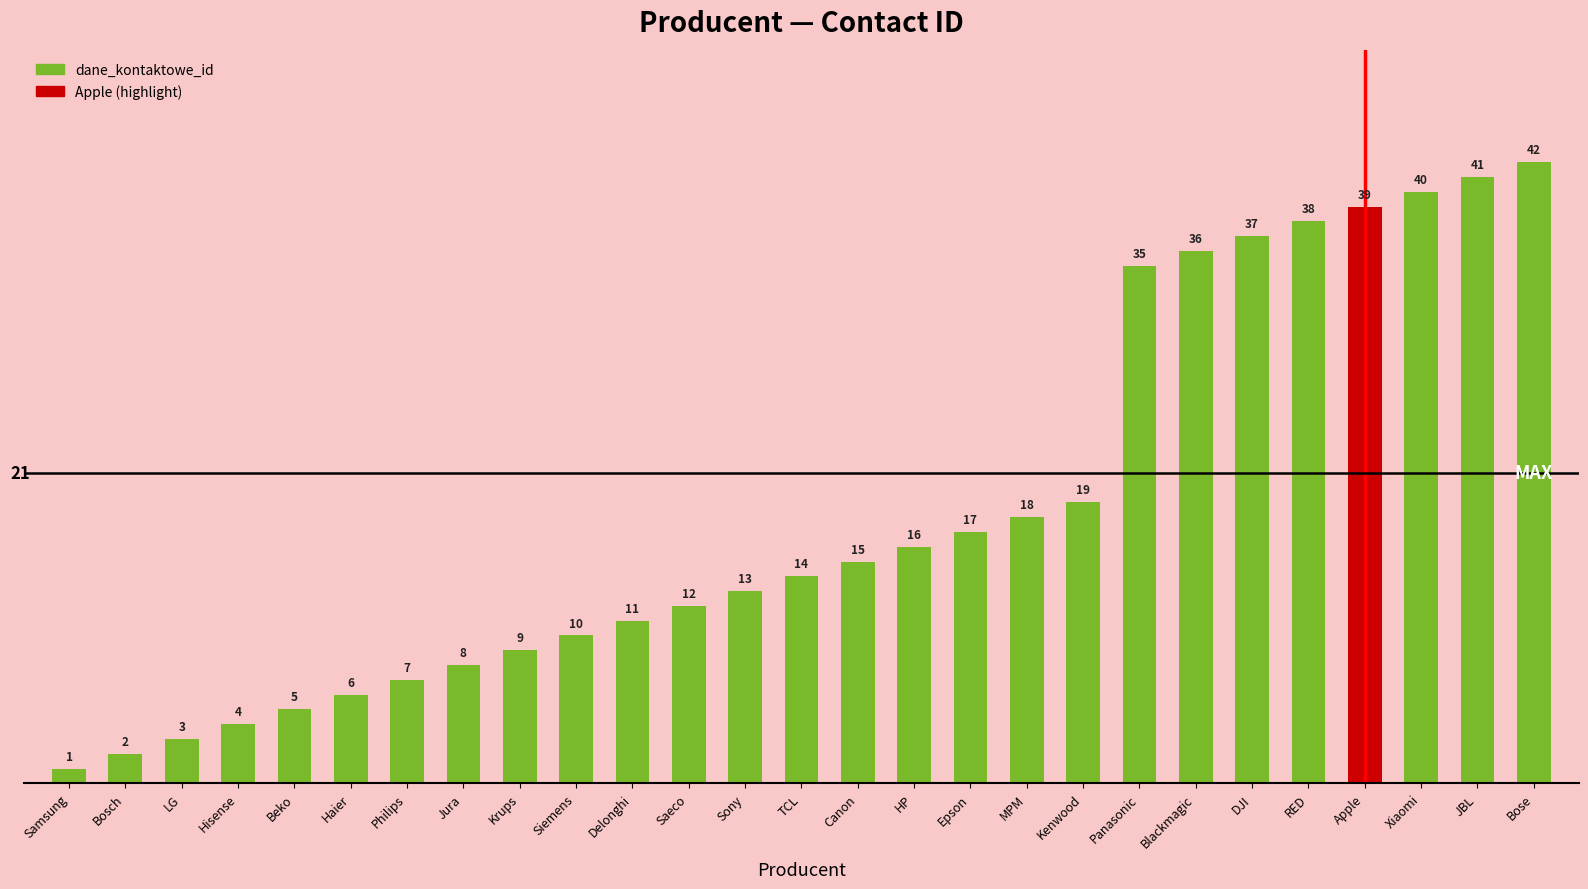

What is the average value?

18